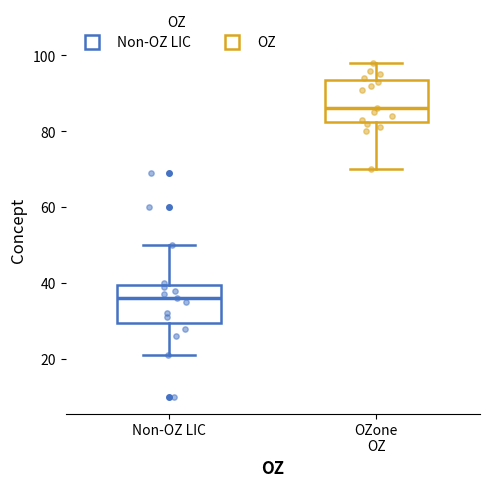

Reading left to right, read every box against the y-axis: the position of its median line, the range the box covers, and the ends of its whiskers. The values are not printed on the chart, so give them approximately, as read against the axis.

Non-OZ LIC: median 36, box 30 to 40, whiskers 22 to 50
OZone OZ: median 86, box 82 to 94, whiskers 70 to 98